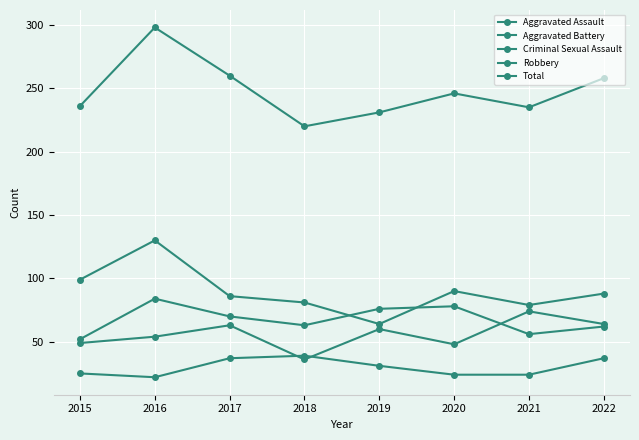

What is the approximate value of Criminal Sexual Assault at 2021, to the nearest 5?

25